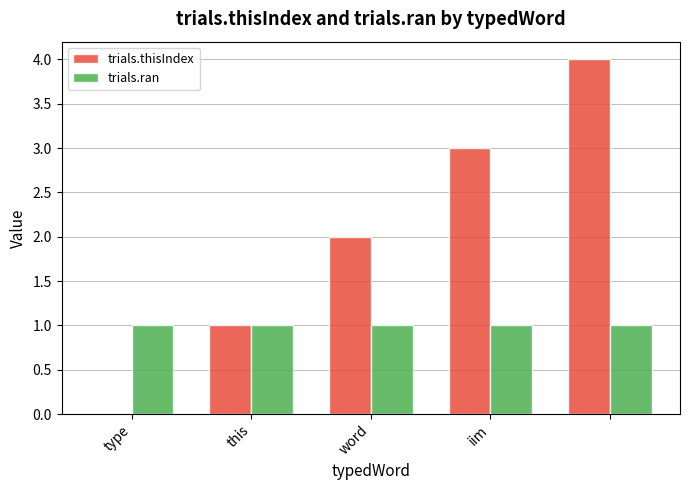

How many data points does each series have?

5